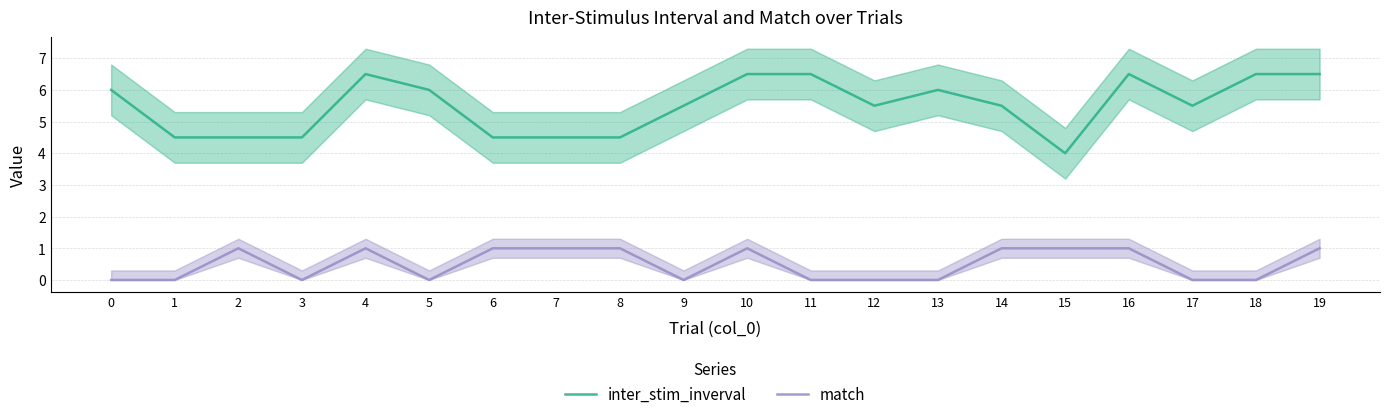

What are all the series names shown in the legend?

inter_stim_inverval, match